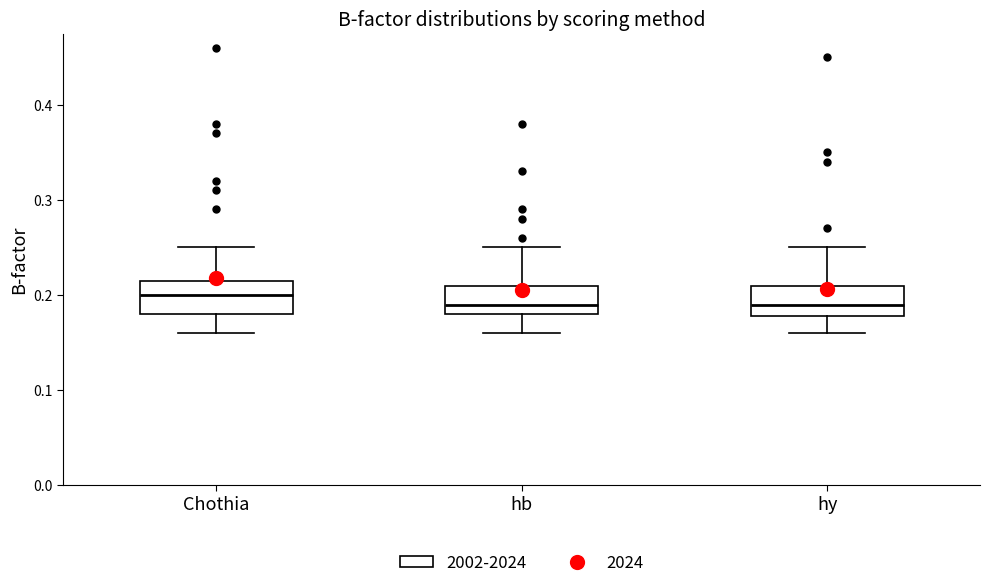

Where is the lower edge of the box for Chothia on the y-axis? The values are not printed on the chart, so give them approximately, as read against the axis.

0.18